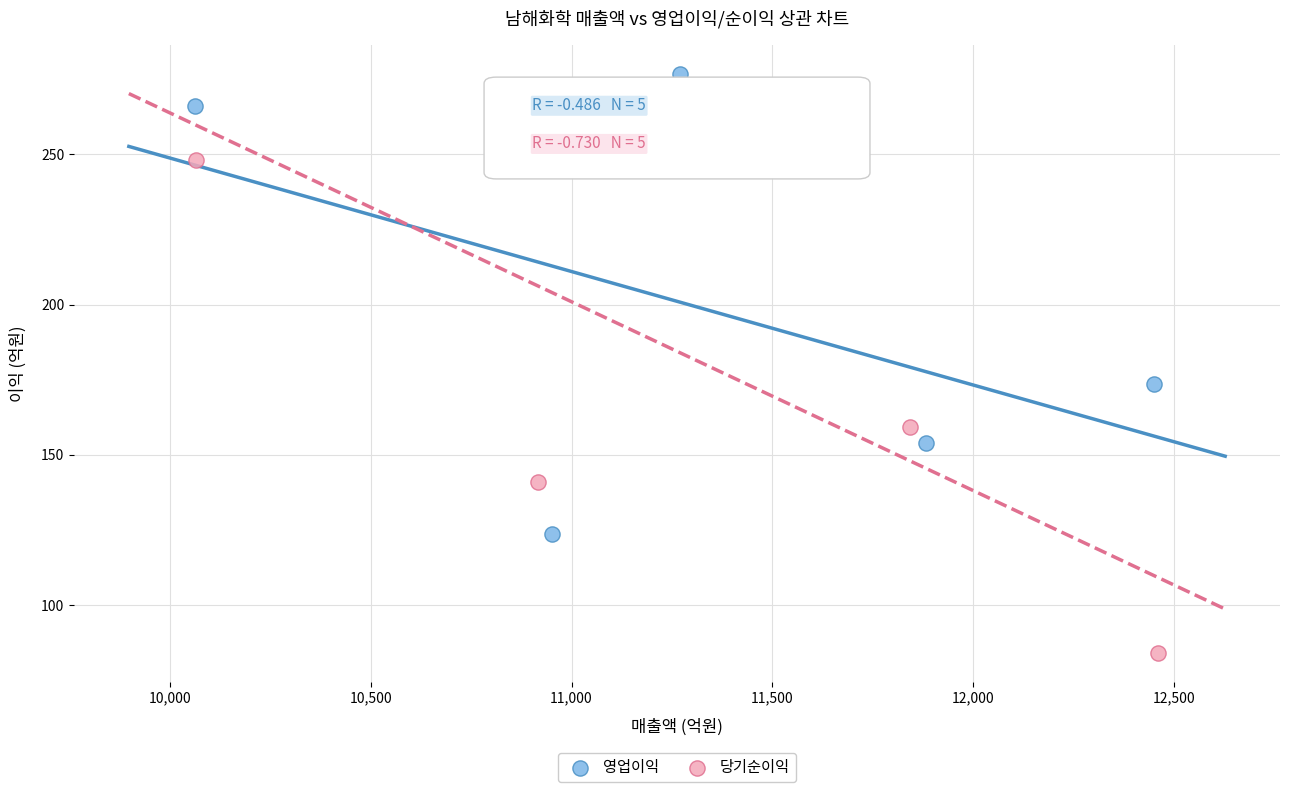

Which series has the largest Y range (max minus min)?

당기순이익